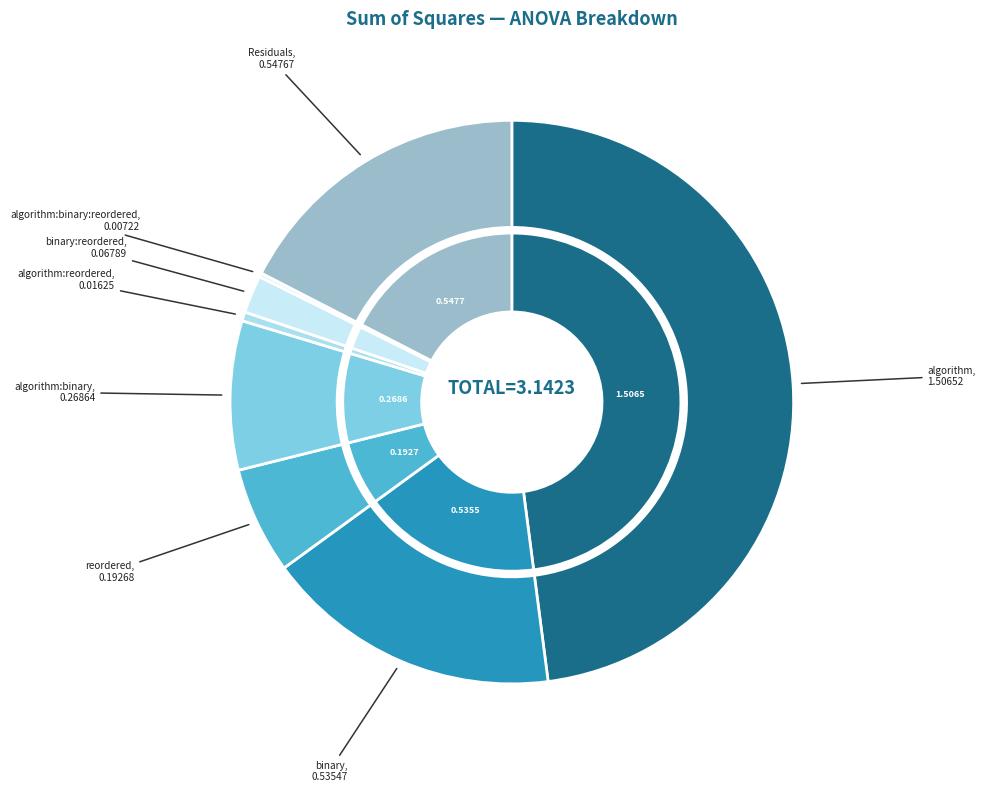

To the nearest percent, what is the average slice percentage?

12%